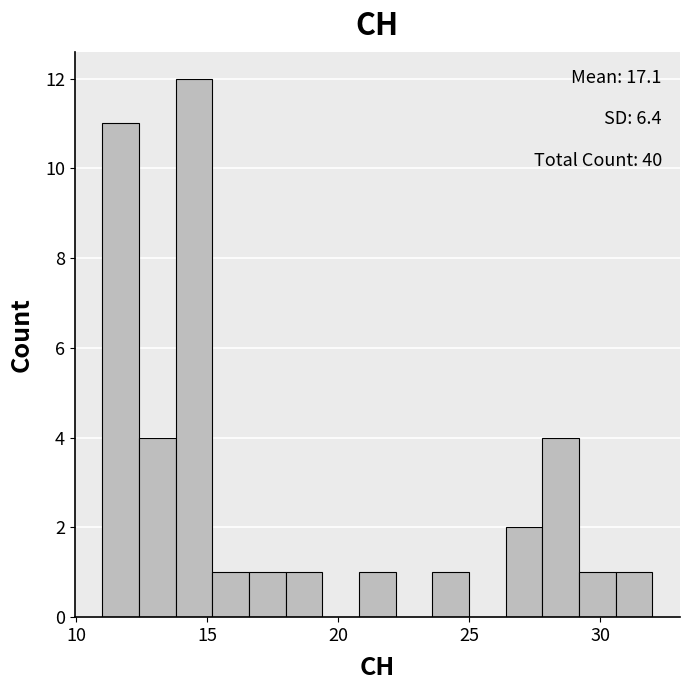

Around what value on the x-axis is the tallest bar? Give the approximate position of its centre, as read against the axis.

14.5